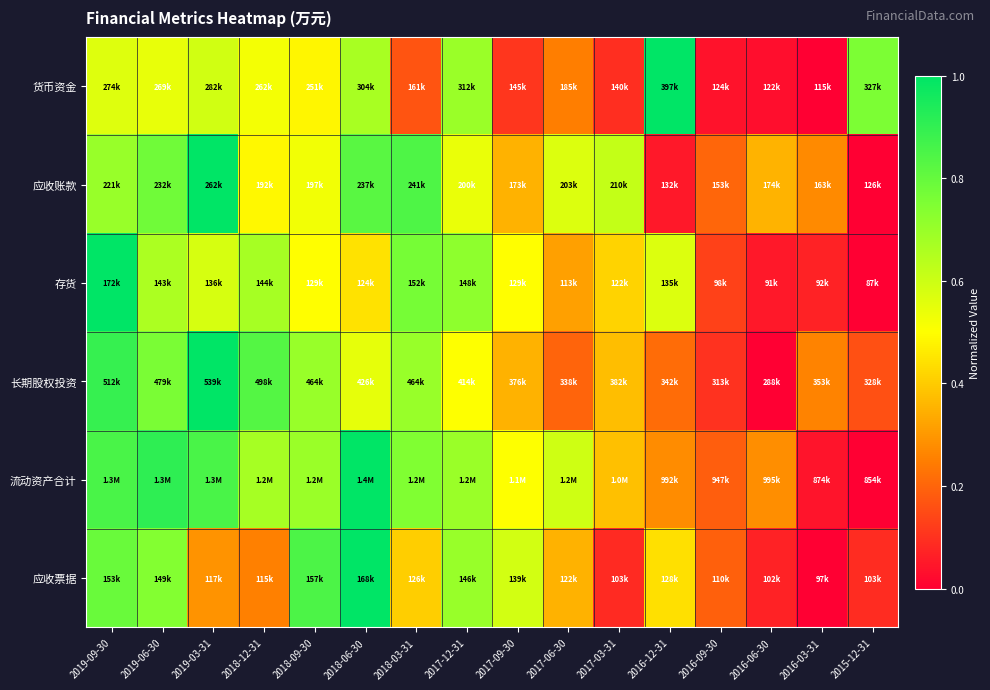

How many series are shown in this chart?

6